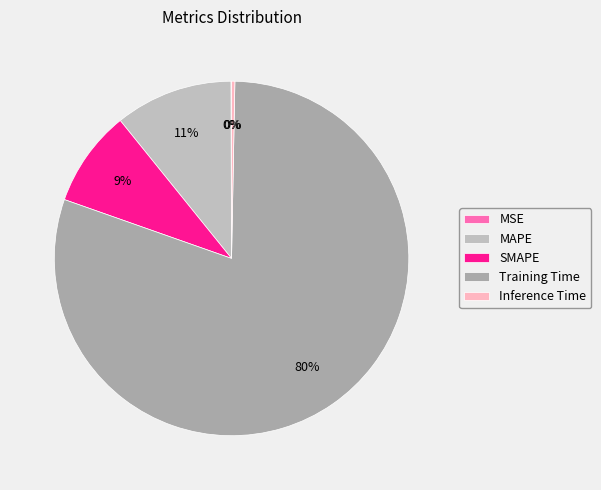

To the nearest percent, what is the combined percentage of SMAPE and MAPE?

20%